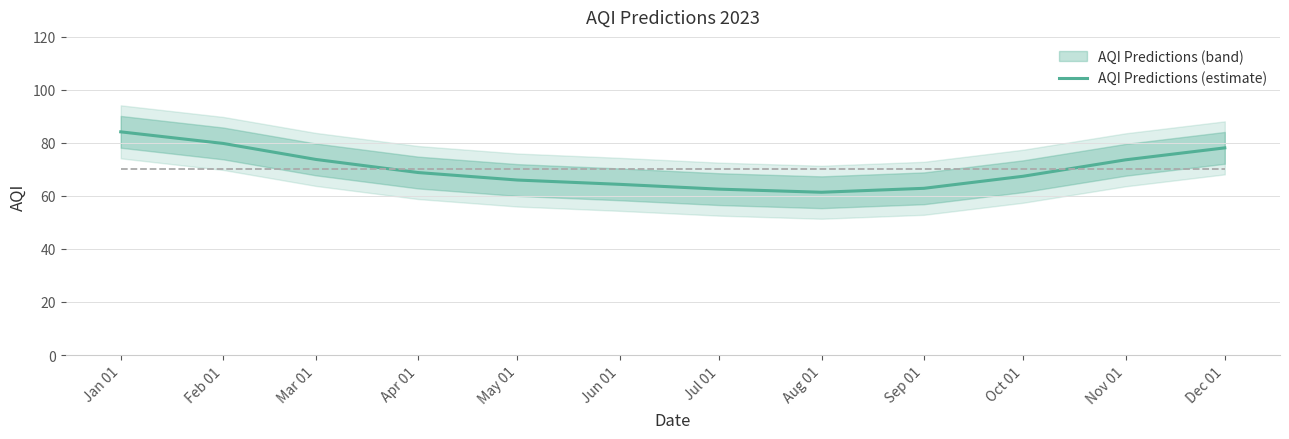

List the labels in order of value, smallest first.

Aug 01, Jul 01, Sep 01, Jun 01, May 01, Oct 01, Apr 01, Nov 01, Mar 01, Dec 01, Feb 01, Jan 01